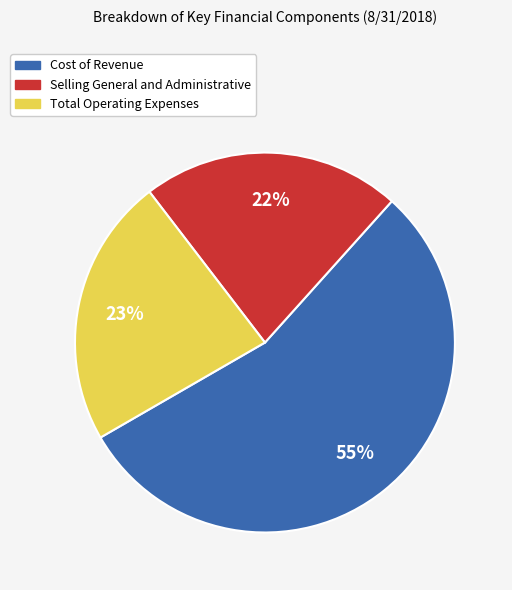

How many slices are in this pie chart?

3